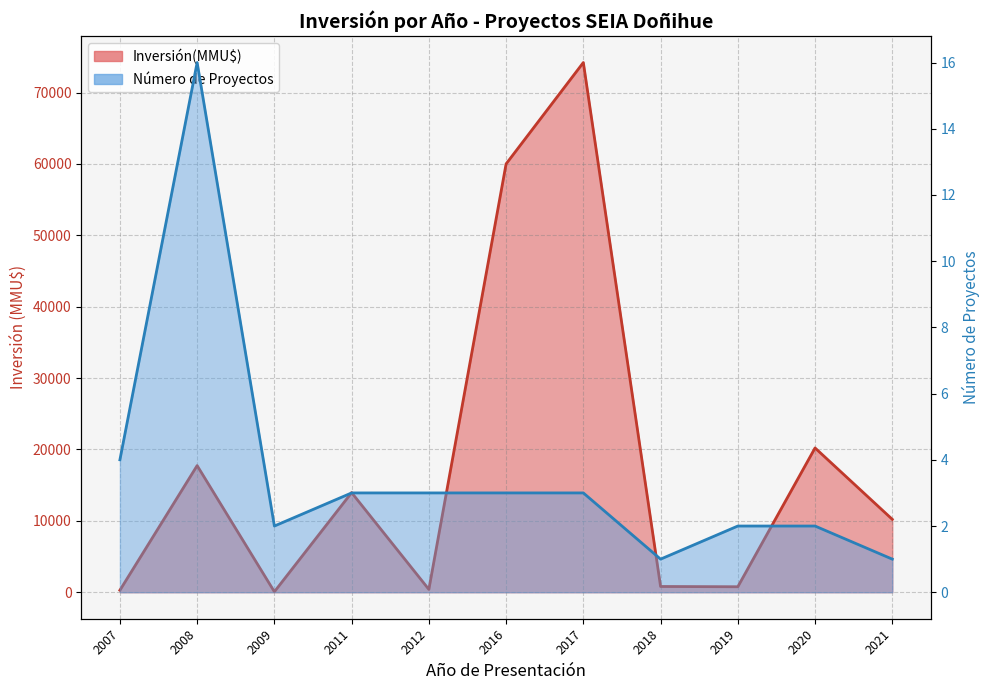

What is the value of the Número de Proyectos (line) point at the 1st from the left?

4